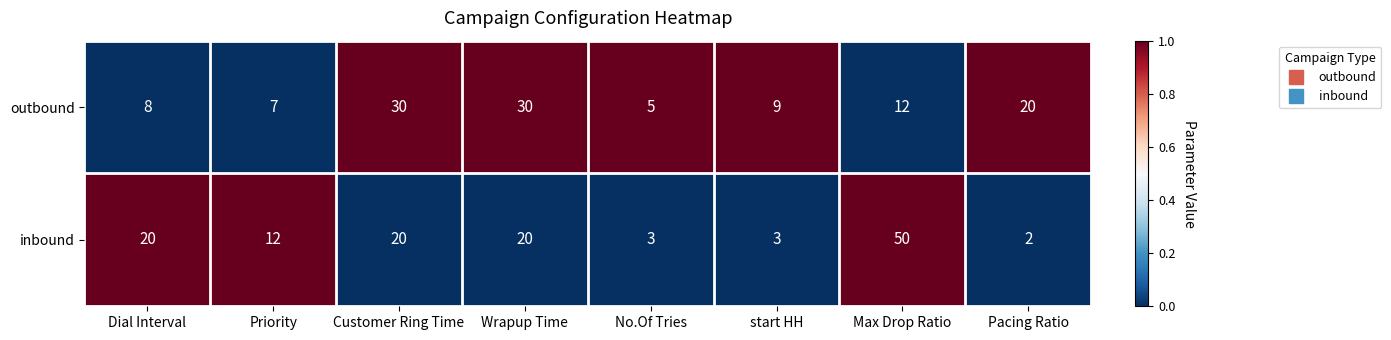

List the series in order of their overall mean, lowest first.

outbound, inbound